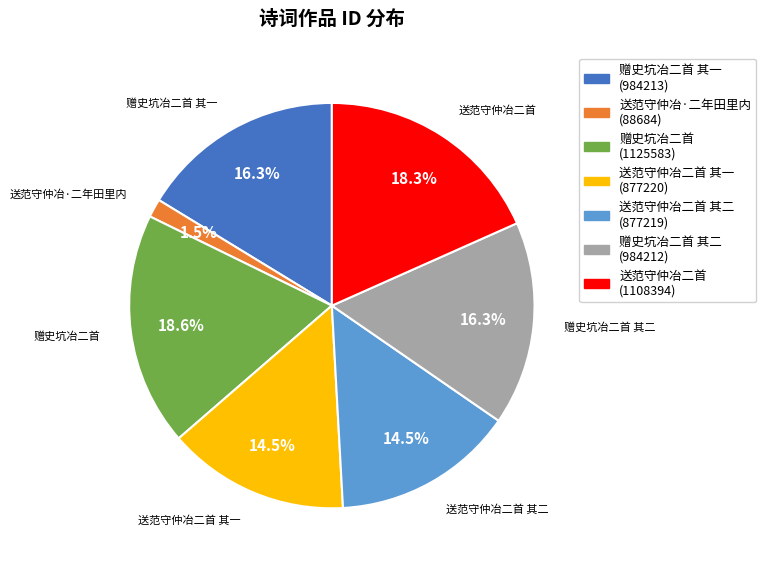

Does any single category account for the majority?

No